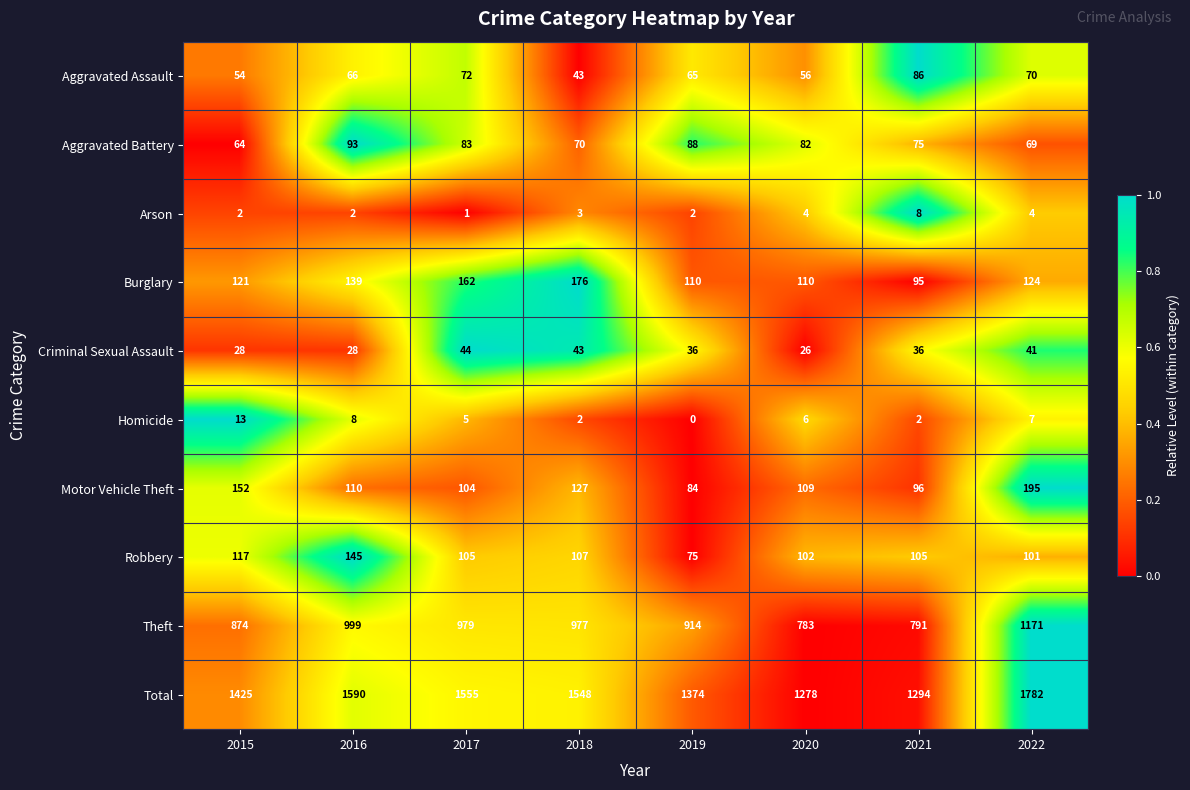

Count the number of data series in this chart.

10